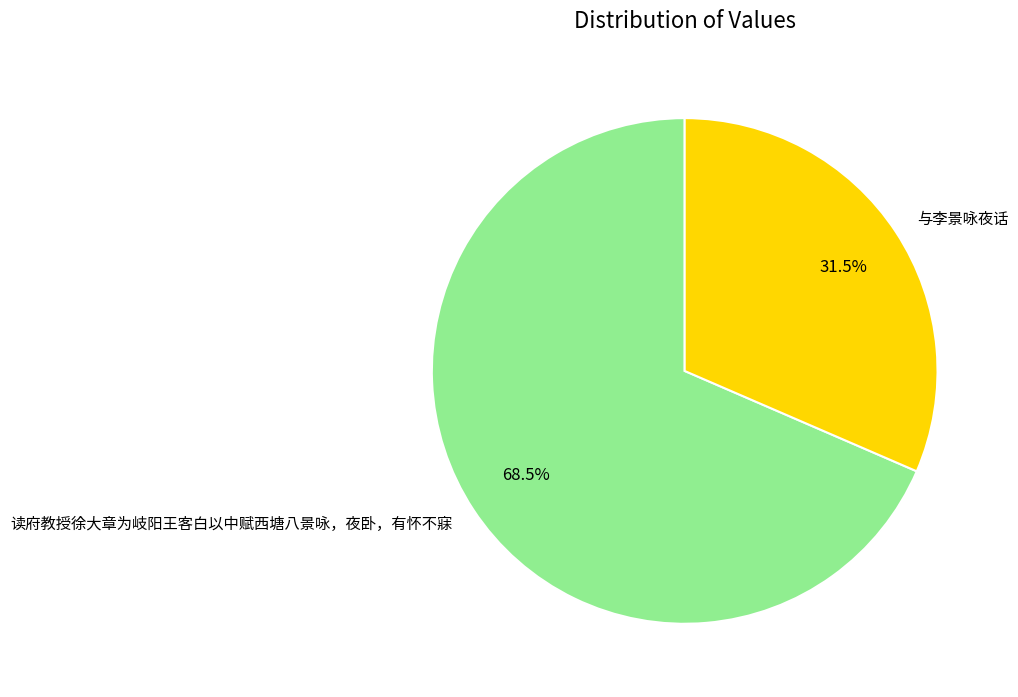

Approximately how many times larger is the value at 与李景咏夜话 compared to 读府教授徐大章为岐阳王客白以中赋西塘八景咏，夜卧，有怀不寐?

0.5